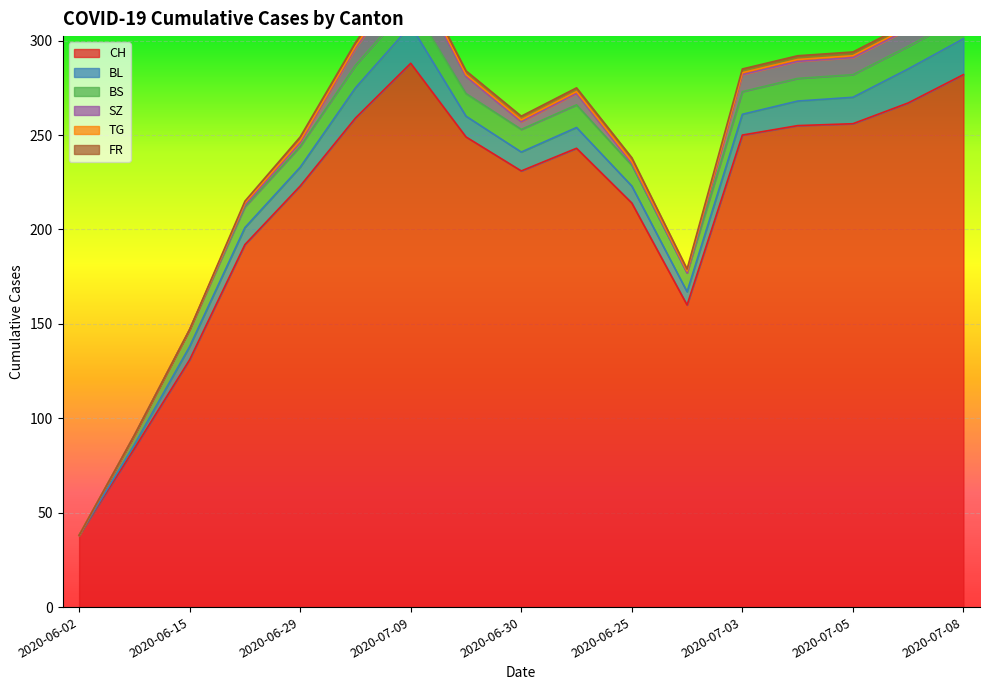

What is the difference between the maximum and minimum values in the BS series?

12